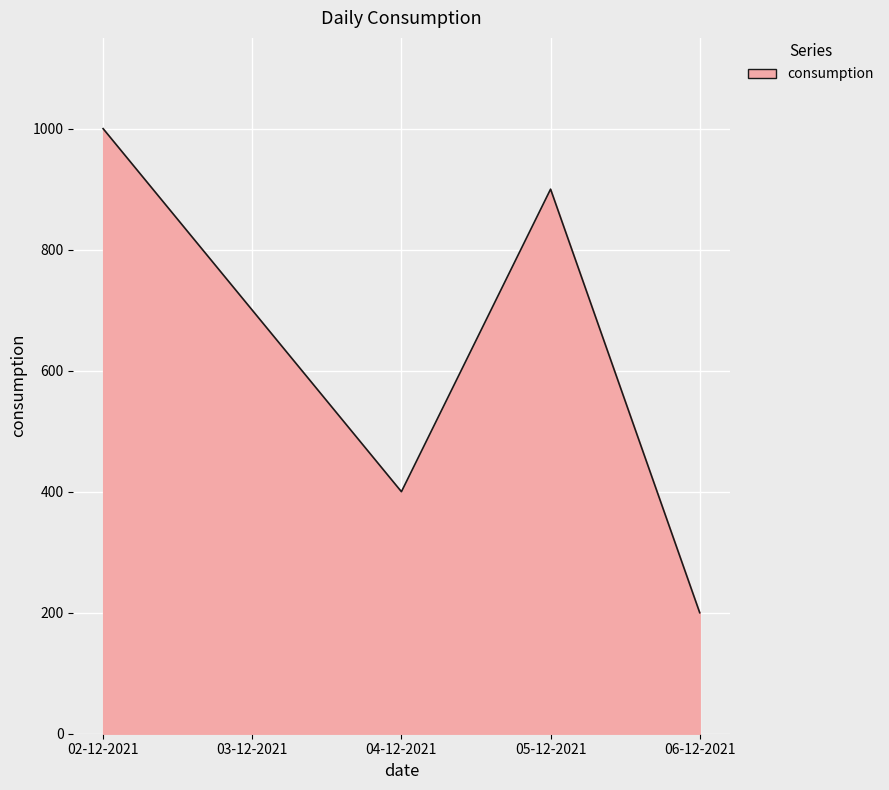

Does the chart display data point markers on the line(s)?

No